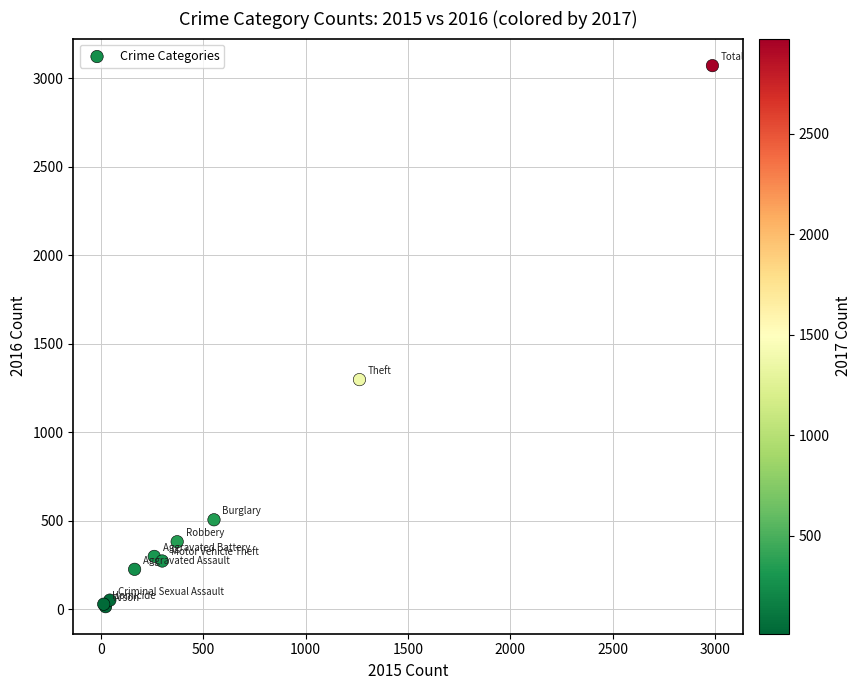

What Y value in the scatter plot is closest to 1542?

1297